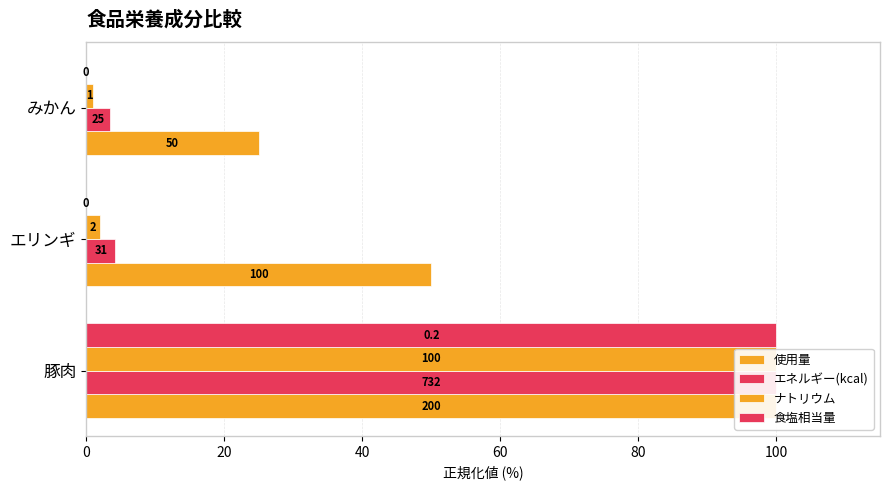

What are all the series names shown in the legend?

使用量, エネルギー(kcal), ナトリウム, 食塩相当量